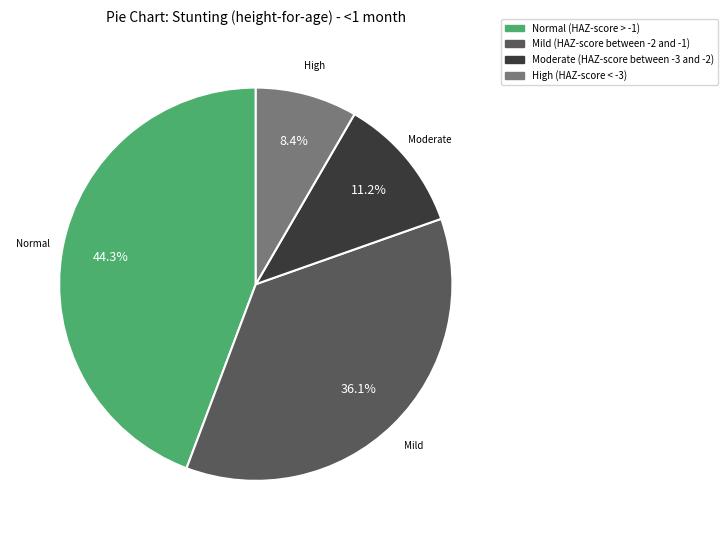

What percentage is the Normal (HAZ-score > -1) slice, to the nearest percent?

44%